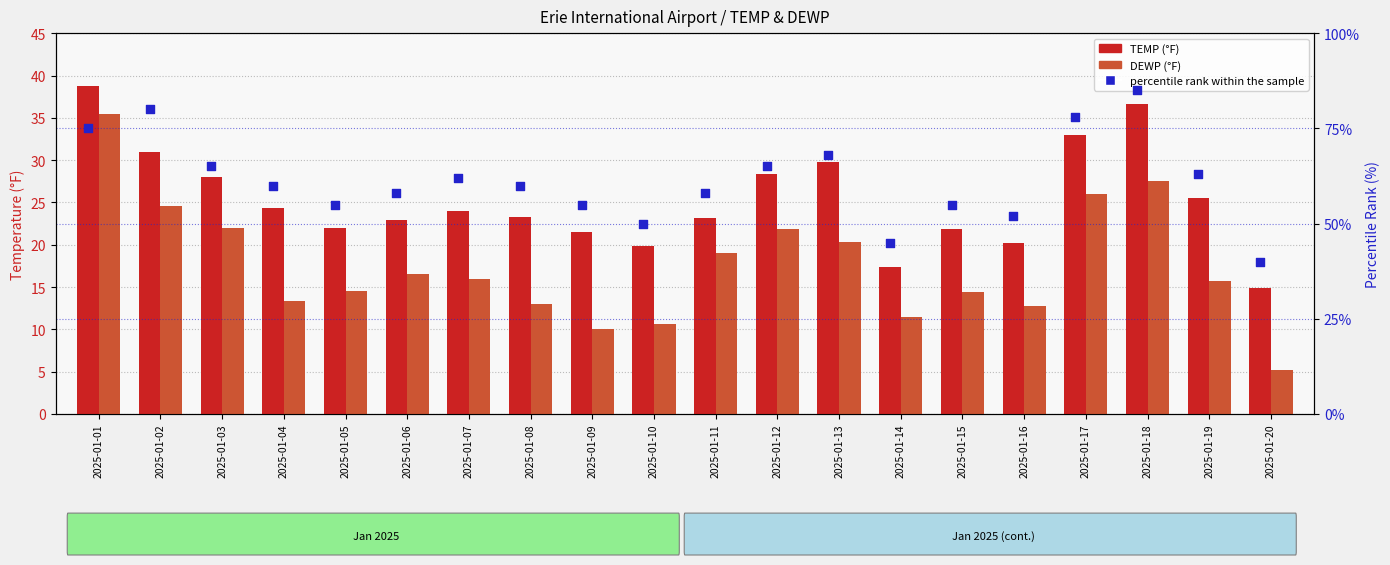

What are all the series names shown in the legend?

TEMP (°F), DEWP (°F), percentile rank within the sample